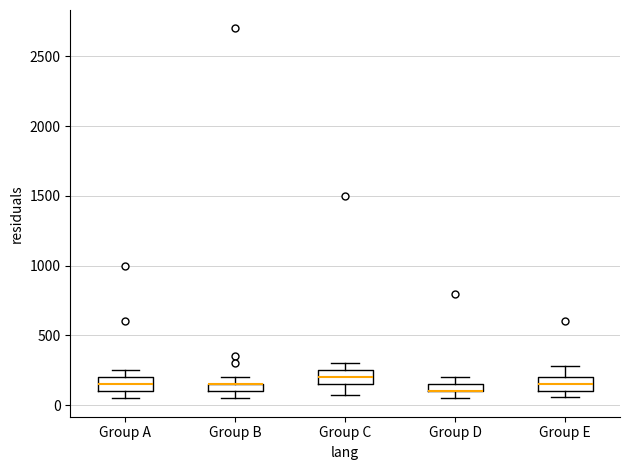

Where is the upper edge of the box for Group D on the y-axis? The values are not printed on the chart, so give them approximately, as read against the axis.

150